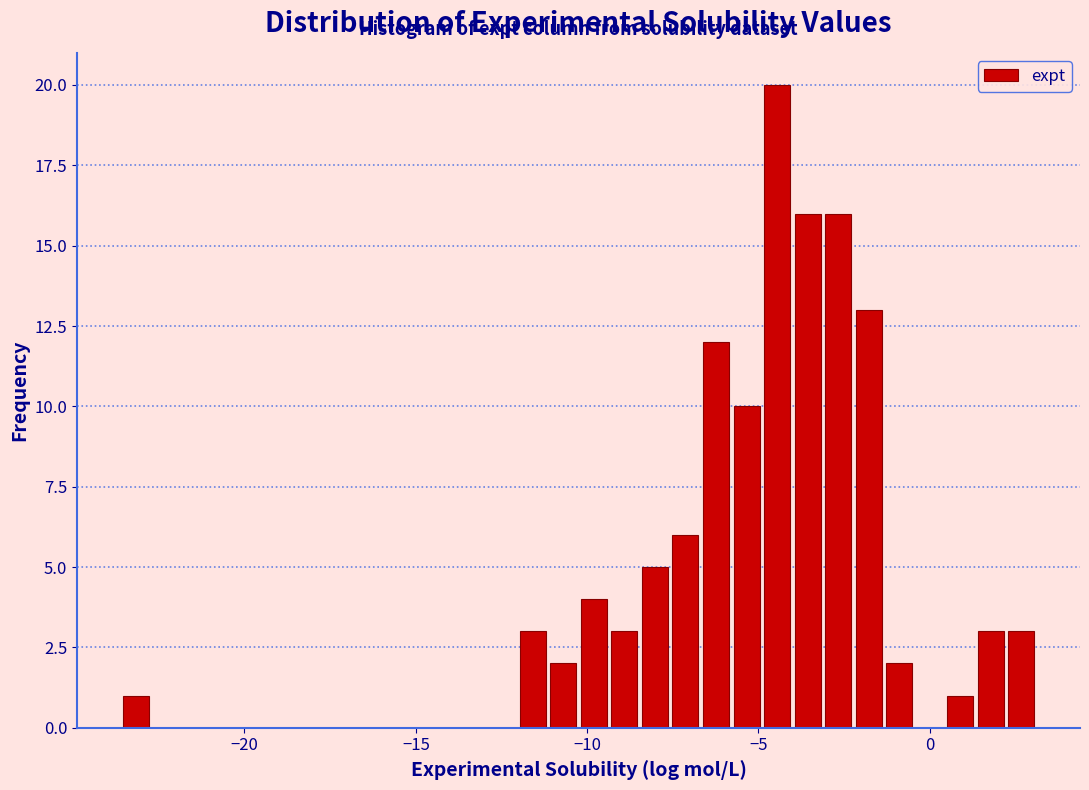

Read against the x-axis, roughly where is the centre of the tallest bar?

-4.5